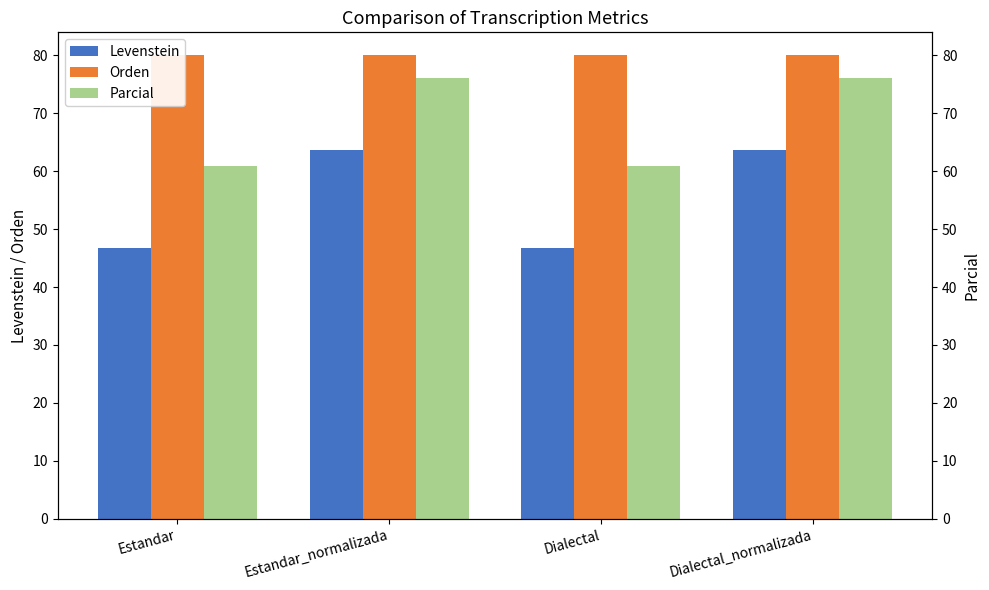

Is it true that Levenstein equals 16.2 at Estandar?

False